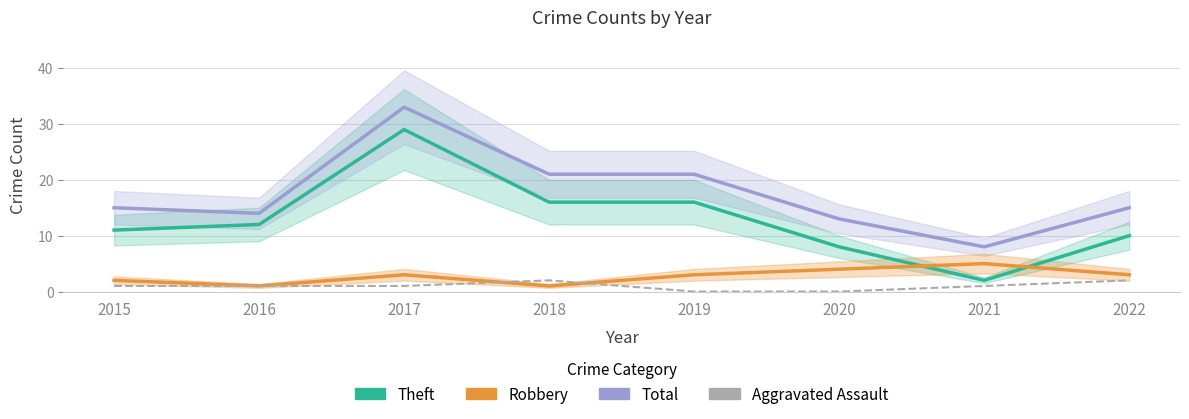

True or false: Aggravated Assault and Theft cross at least once.

False